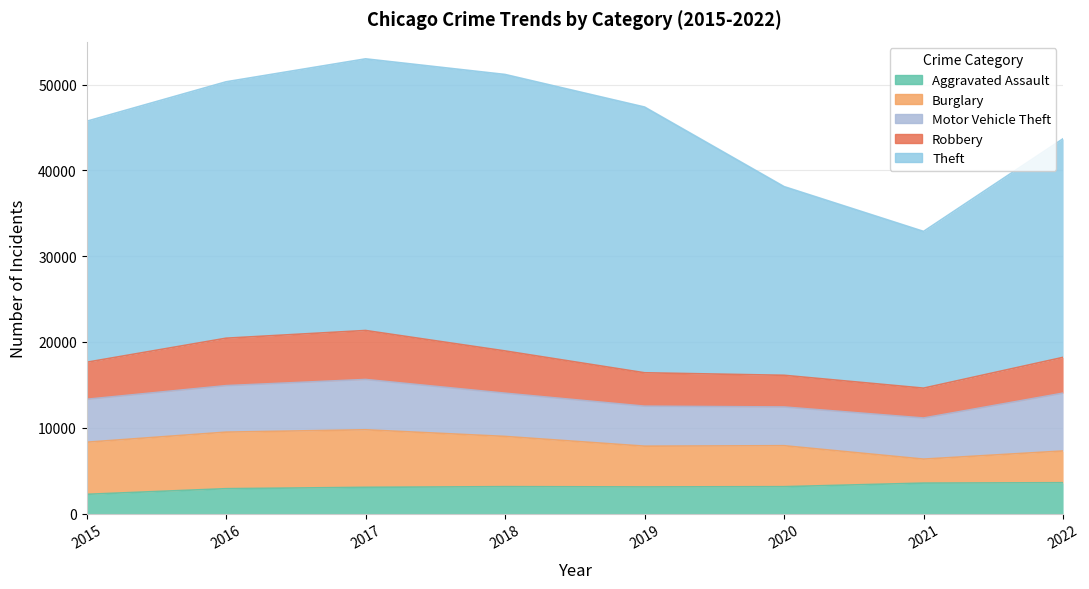

What is the value of the Robbery point at the 1st from the left?

4315